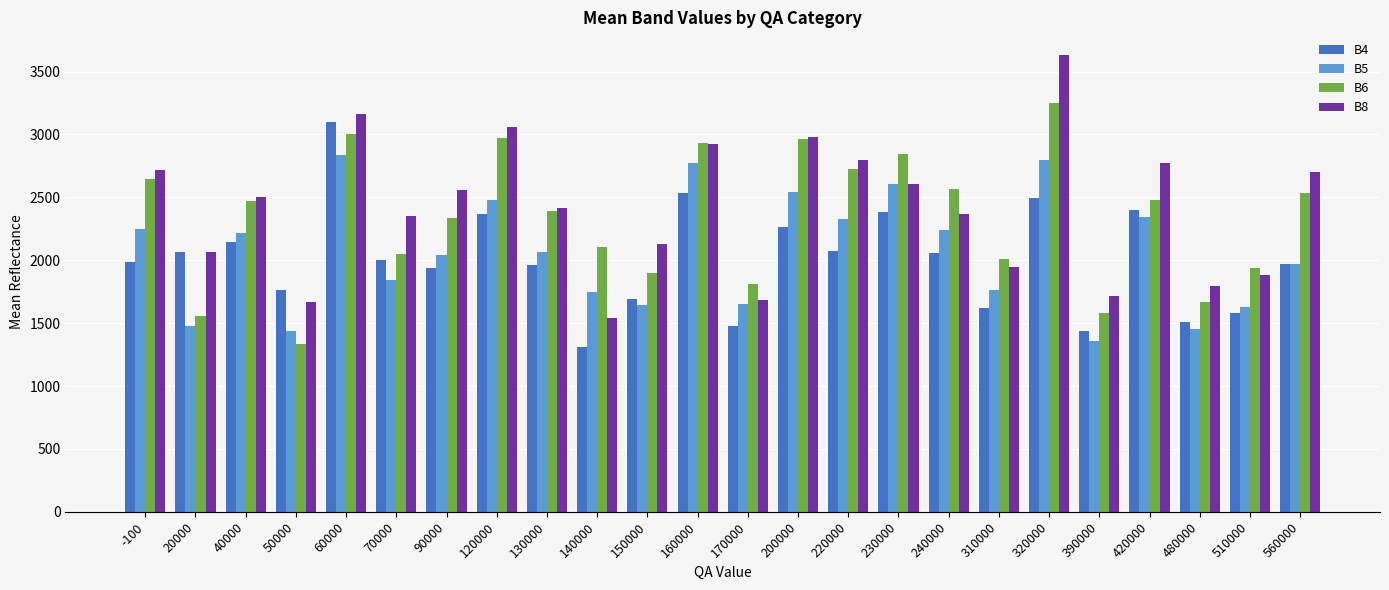

How many data points in B4 are less than 2002?

12